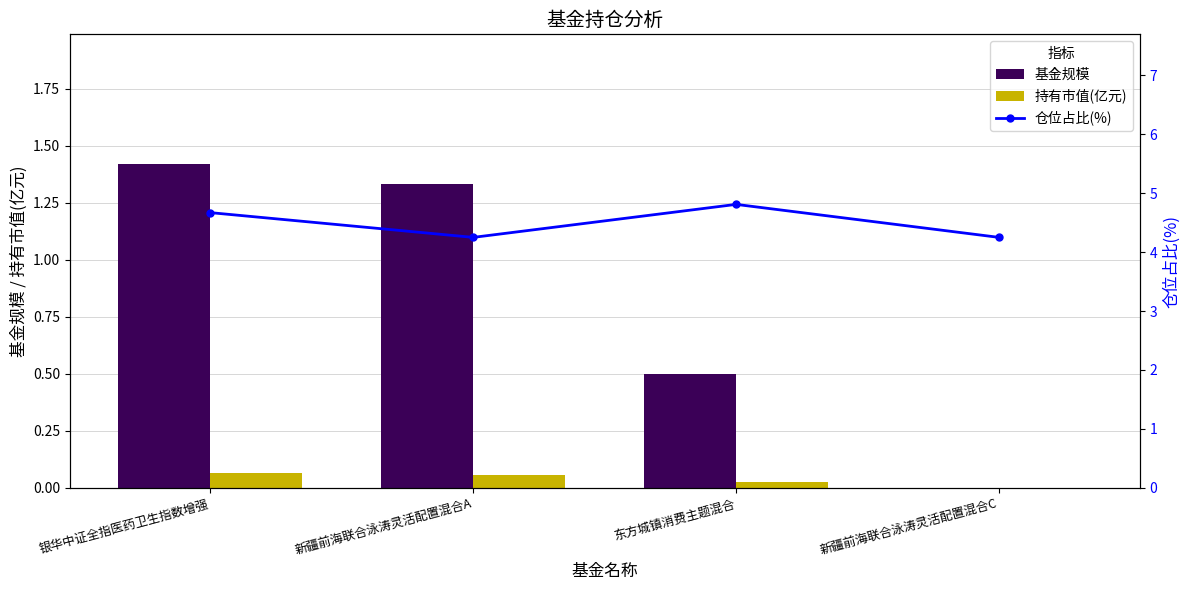

At 新疆前海联合泳涛灵活配置混合C, list the series in order from smallest to largest.

基金规模, 持有市值(亿元), 仓位占比(%)